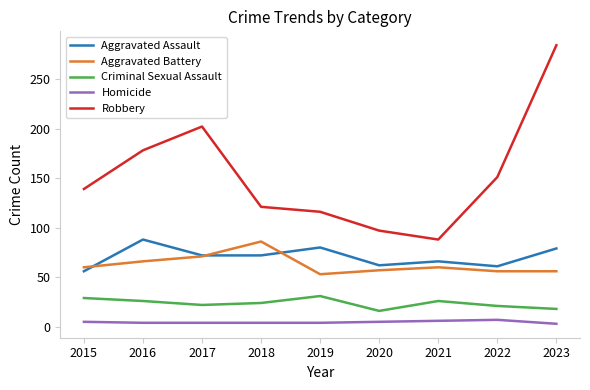

After their last crossing, which series has the higher values: Aggravated Battery or Aggravated Assault?

Aggravated Assault